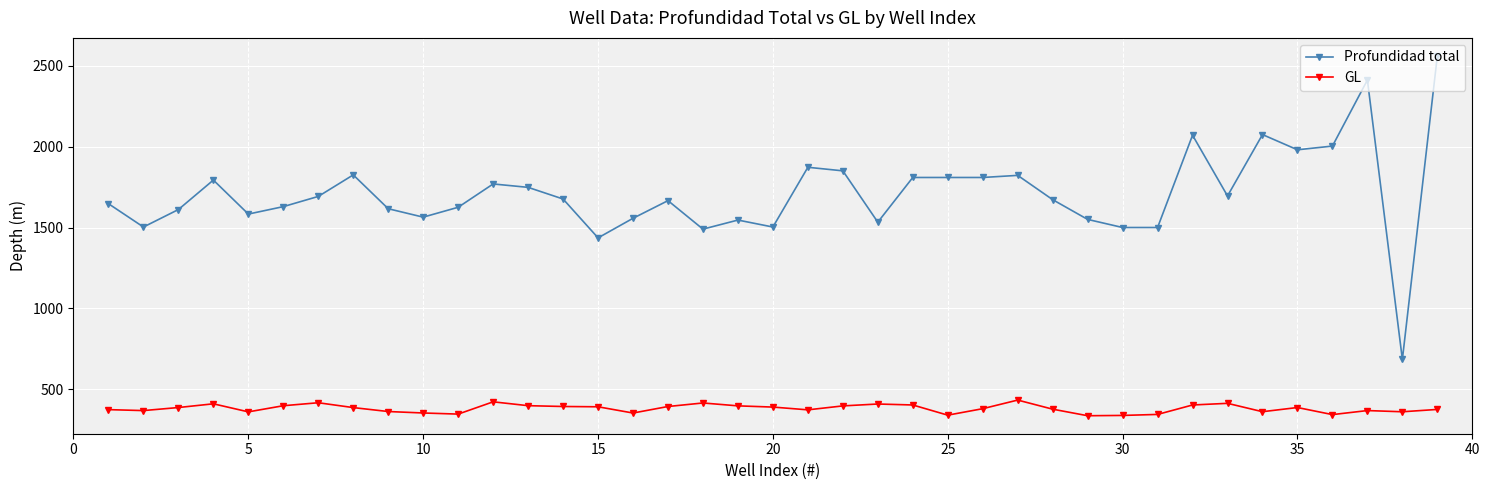

True or false: GL and Profundidad total intersect in this chart.

False